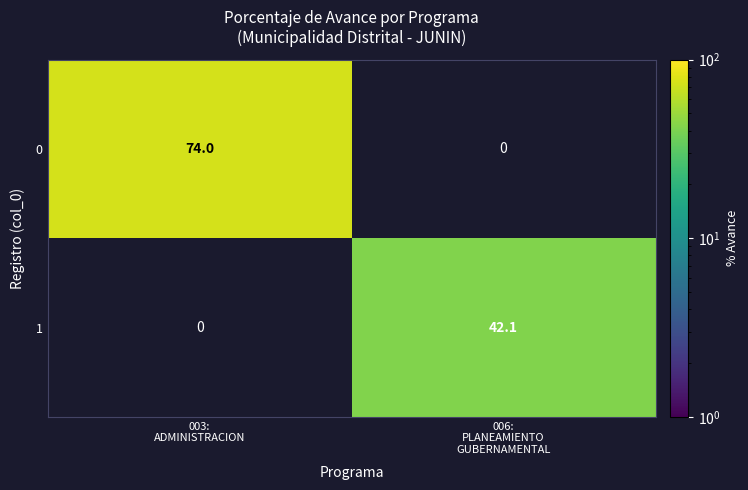

How many distinct data groups are displayed?

2